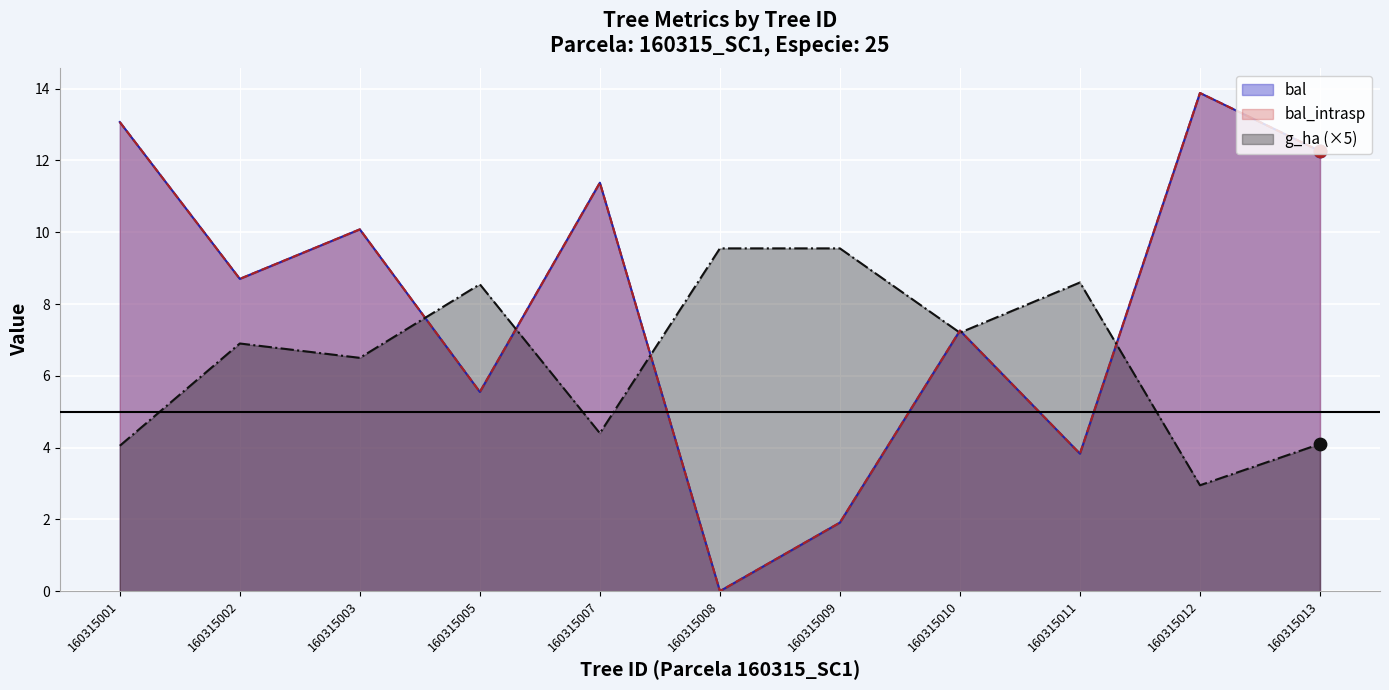

Which series has the widest spread of Y values?

bal